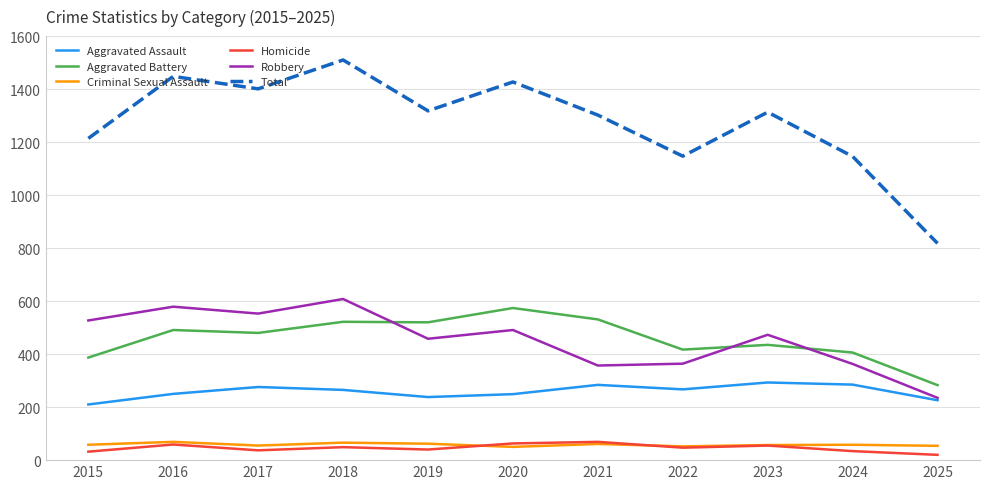

What is the difference between the maximum and second lowest values in the Total series?

364